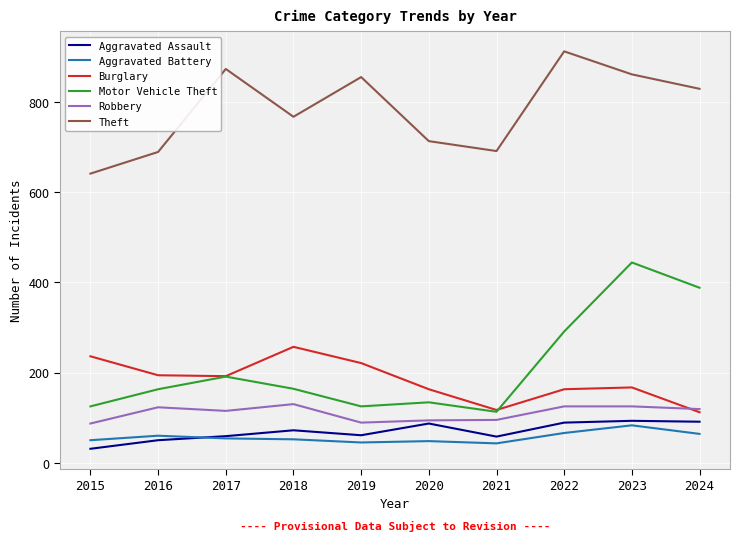

What is the spread (max minus min) of values at 2022?

846